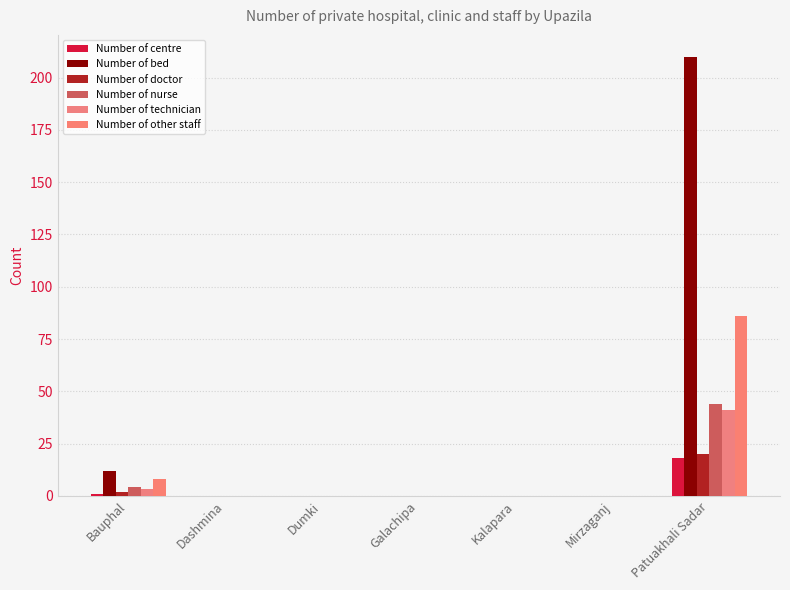

Which has a higher value, Dumki or Bauphal?

Bauphal